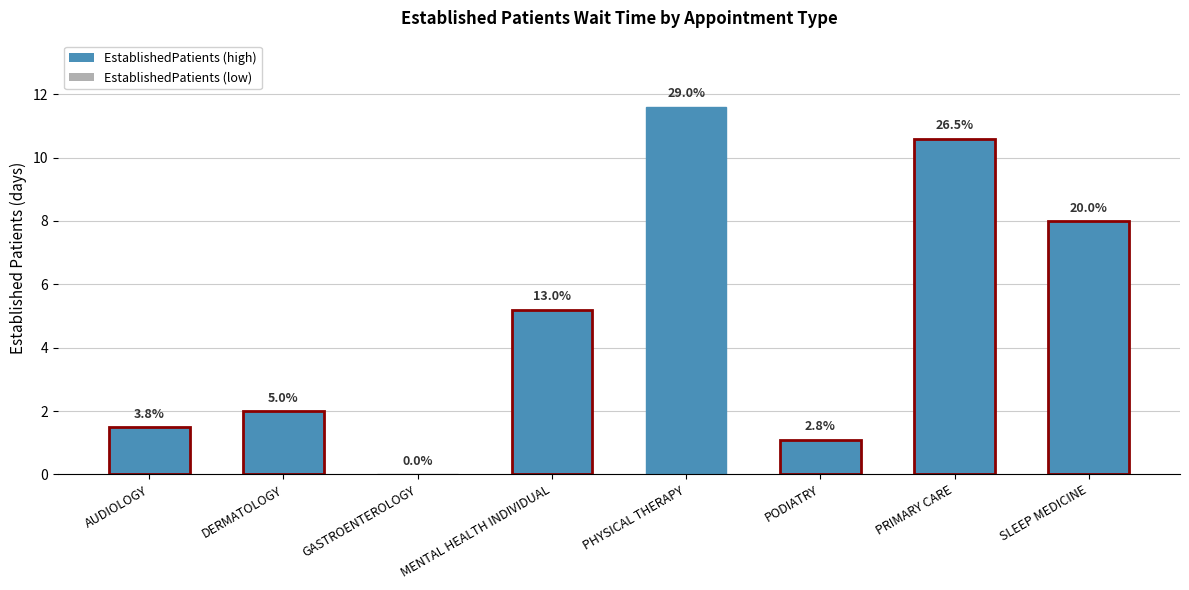

True or false: the data shows 1.7 at PODIATRY.

False